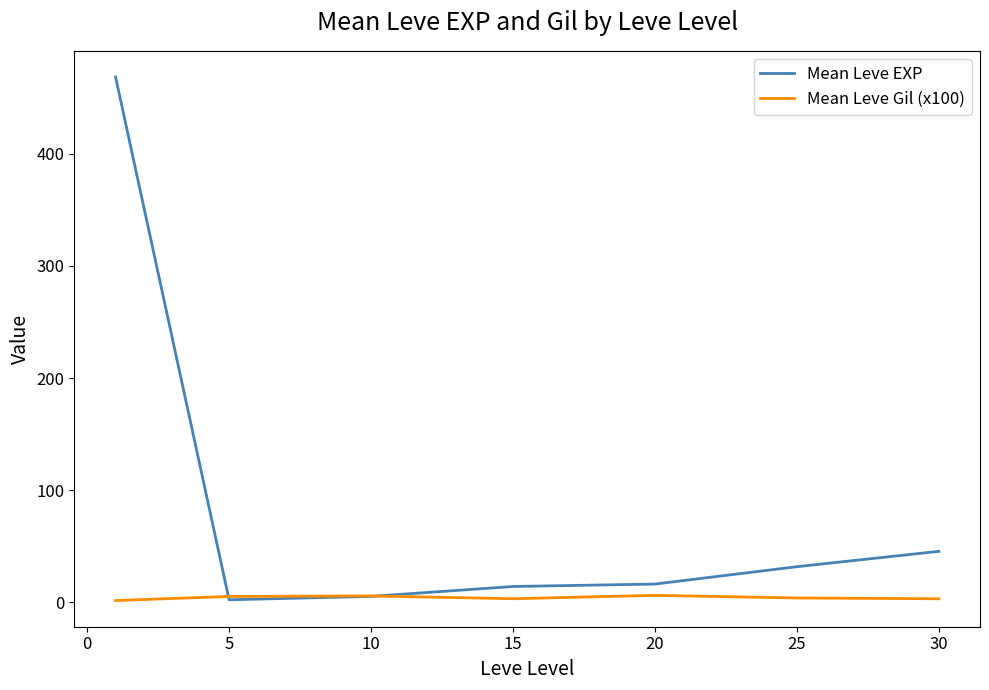

Which series has the widest spread of values?

Mean Leve EXP